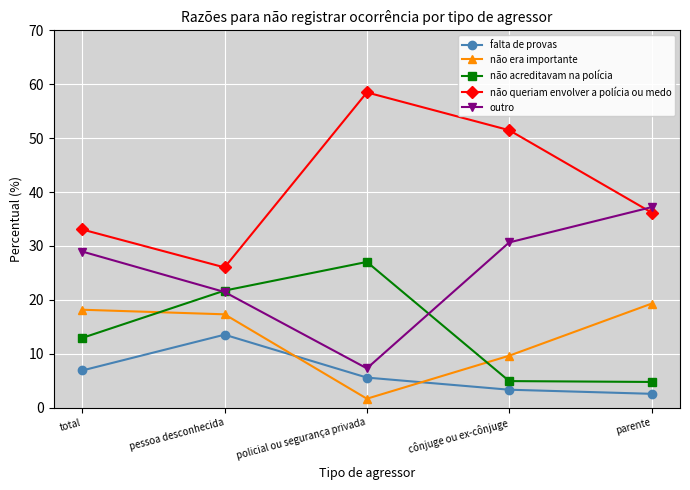

What is the value of the não queriam envolver a polícia ou medo point at the 3rd from the left?

58.5